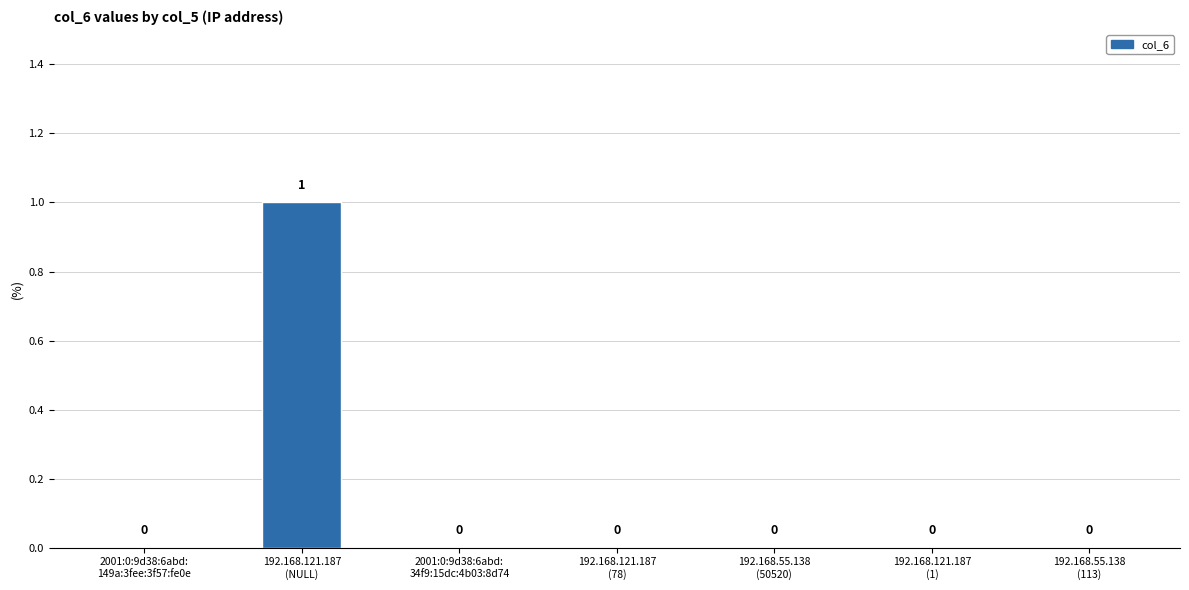

What is the change in value from 2001:0:9d38:6abd:
149a:3fee:3f57:fe0e to 192.168.121.187
(NULL)?

+1